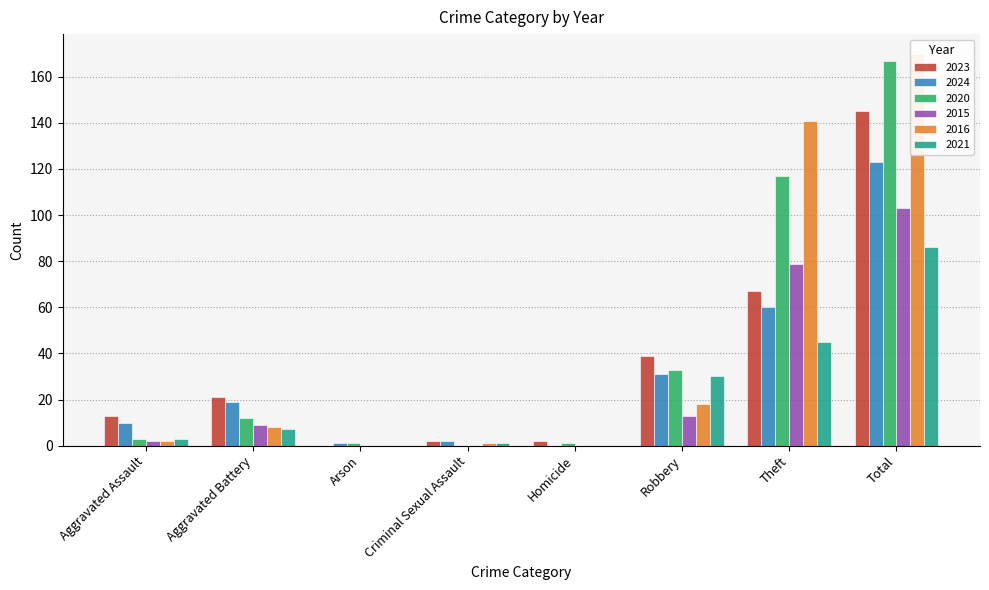

What is the difference between the maximum and minimum values in the 2016 series?

170